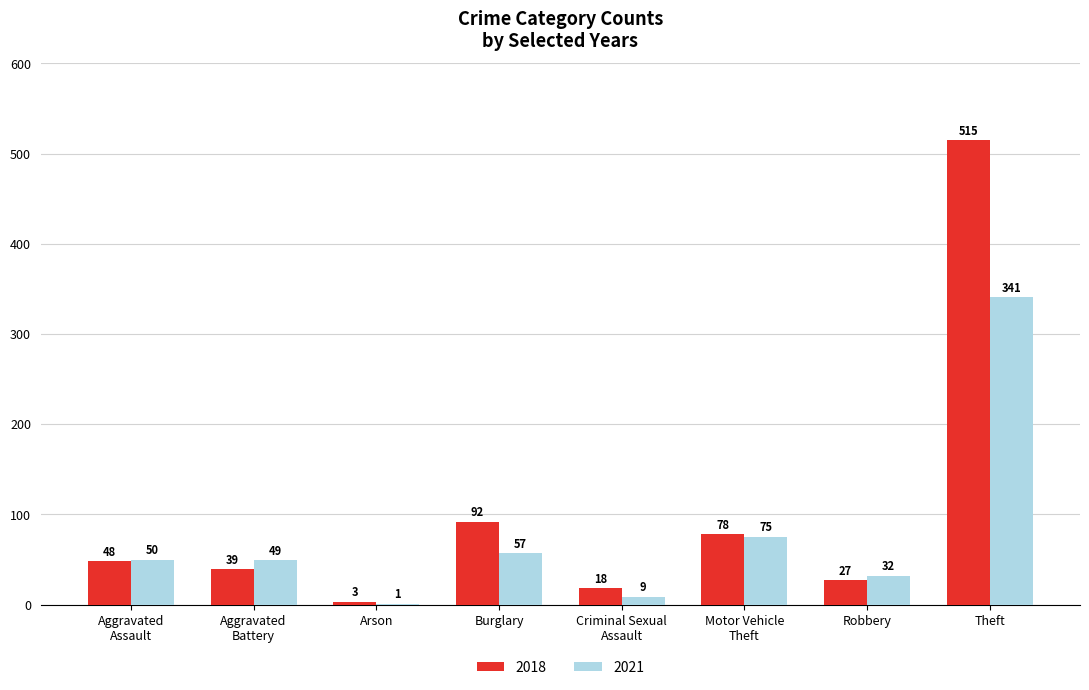

What is the sum of all 2021 values?

614